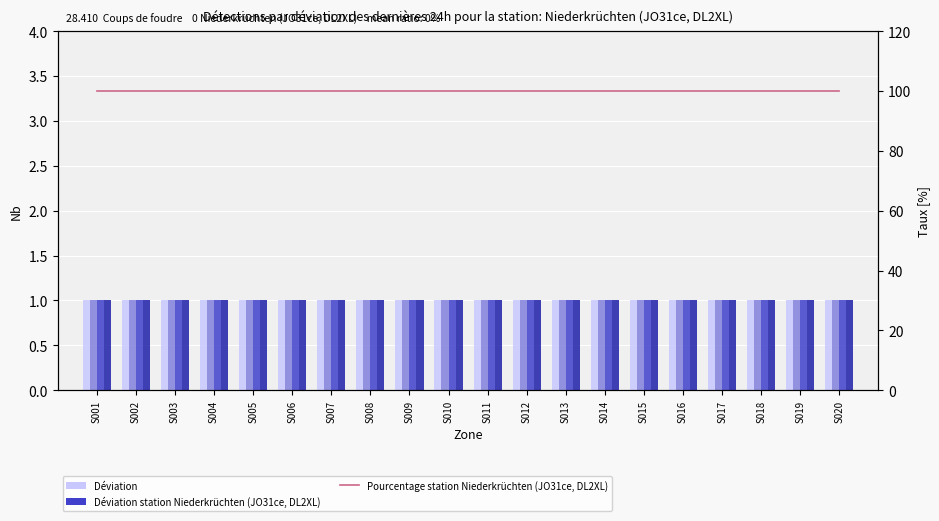

How many groups of bars are there?

20